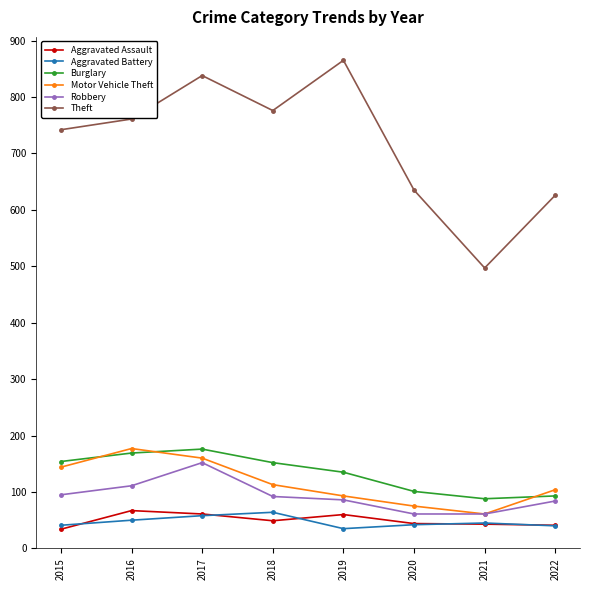

How many data points in Aggravated Battery are less than 45?

4